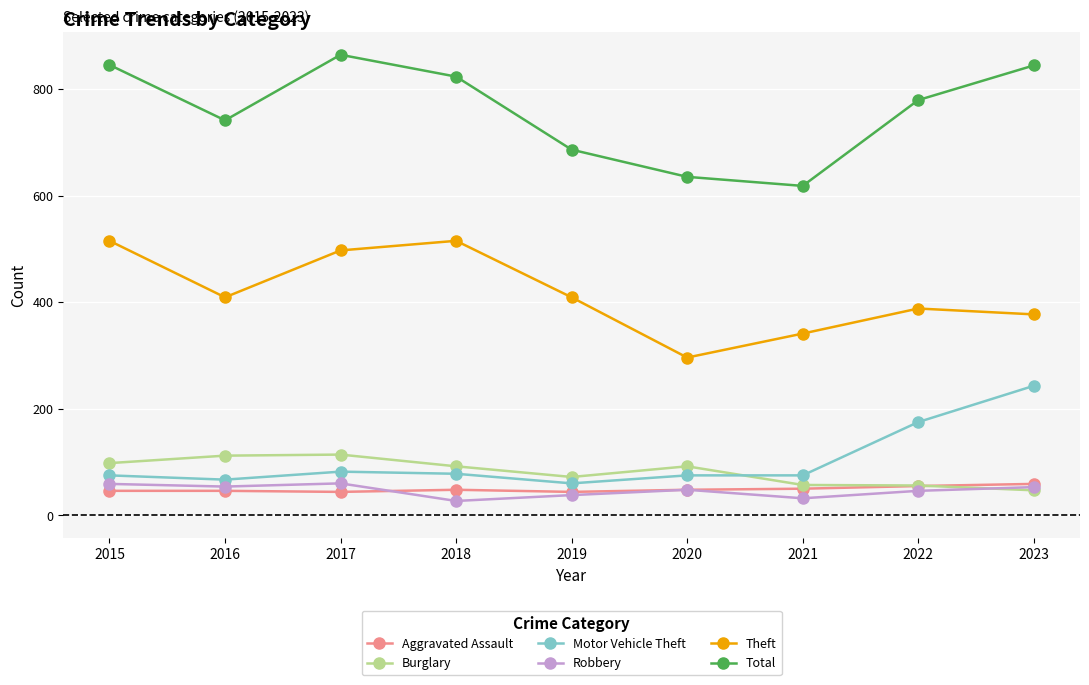

Which series has the widest spread of values?

Total